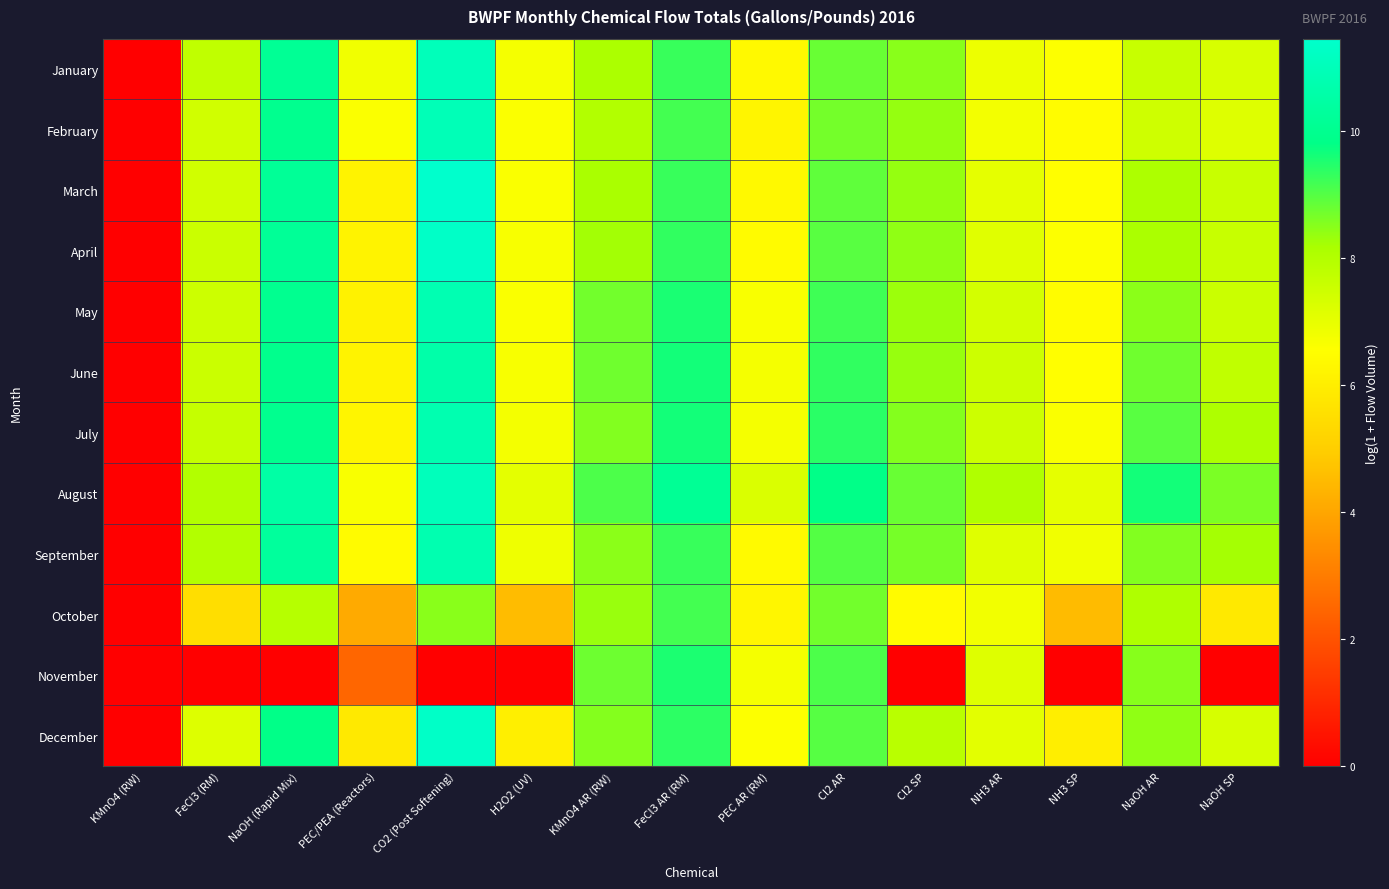

Rank the series by their maximum value, from lowest to highest.

October, November, June, September, July, May, February, January, August, April, December, March